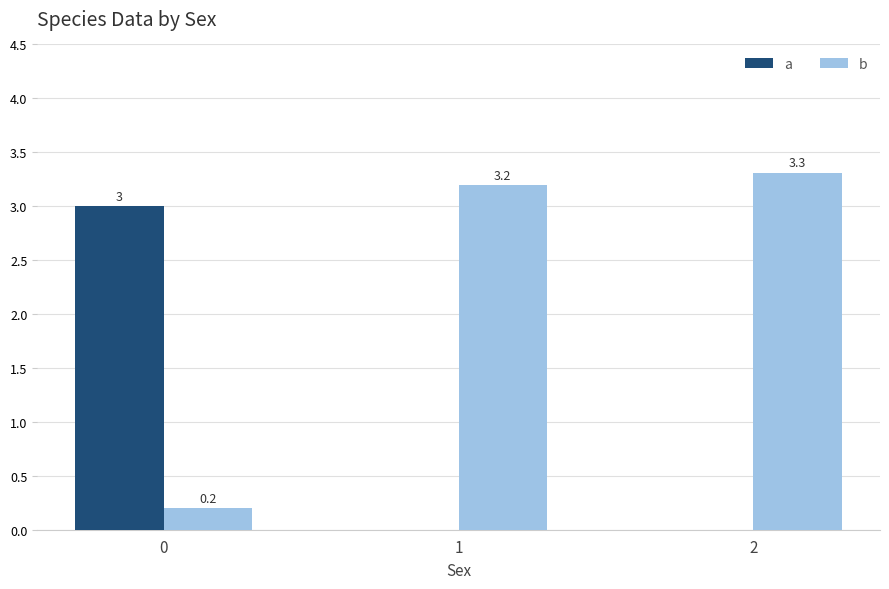

Which series has the widest spread of values?

b